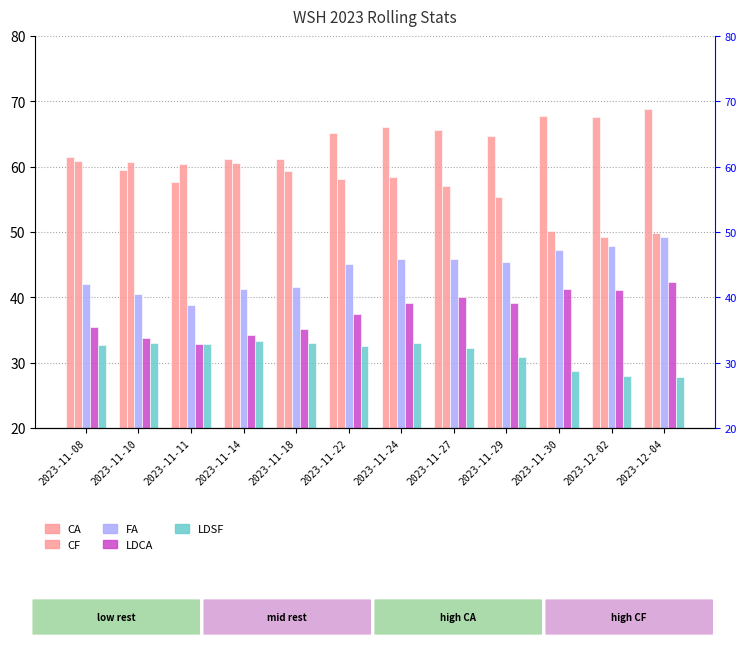

How many data points does each series have?

12